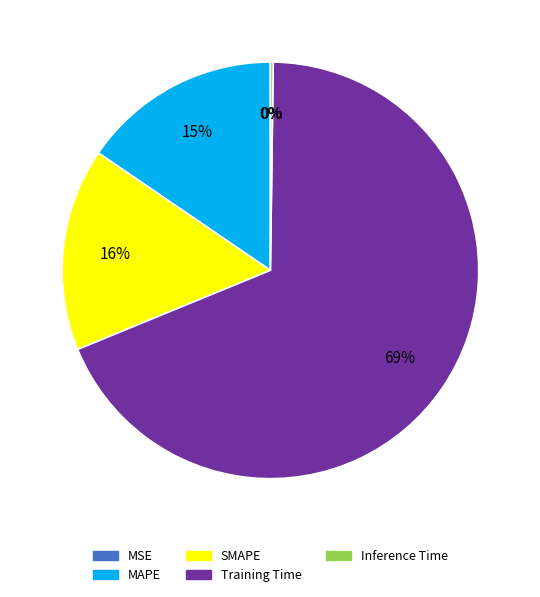

To the nearest percent, what is the difference between the largest and smallest slice percentages?

69%